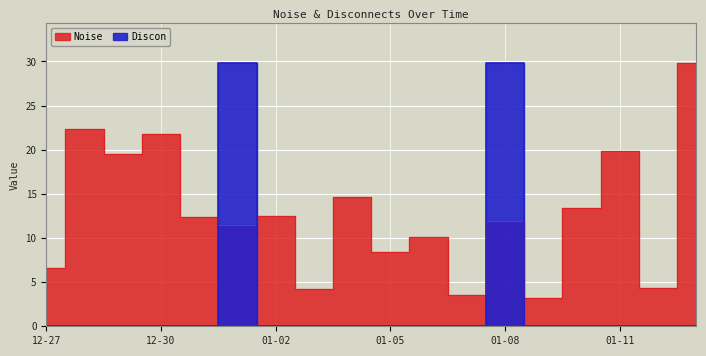

True or false: Discon has more than 1 points higher than both neighbors.

True